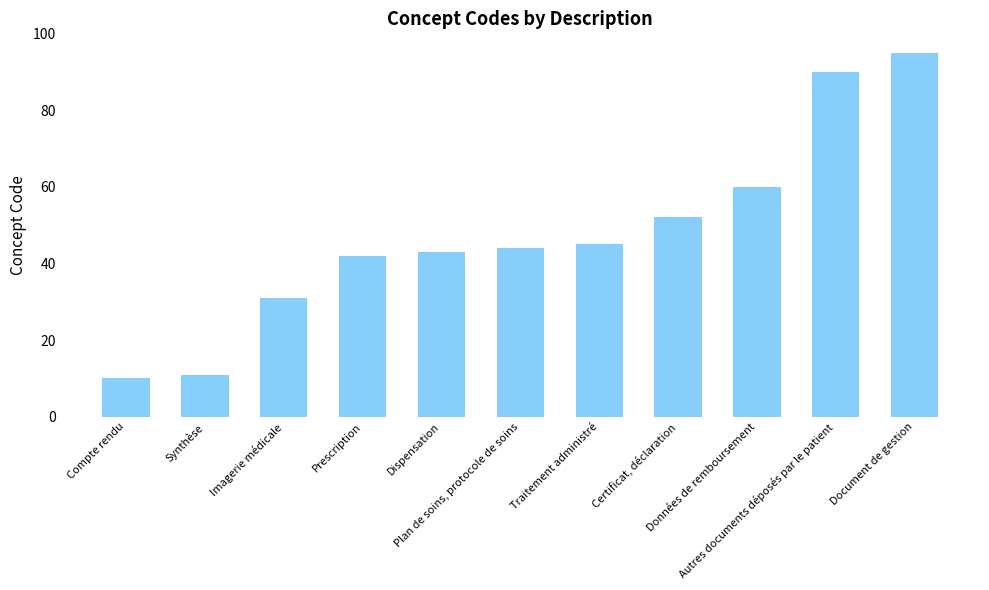

Which label corresponds to the largest value in the chart?

Document de gestion